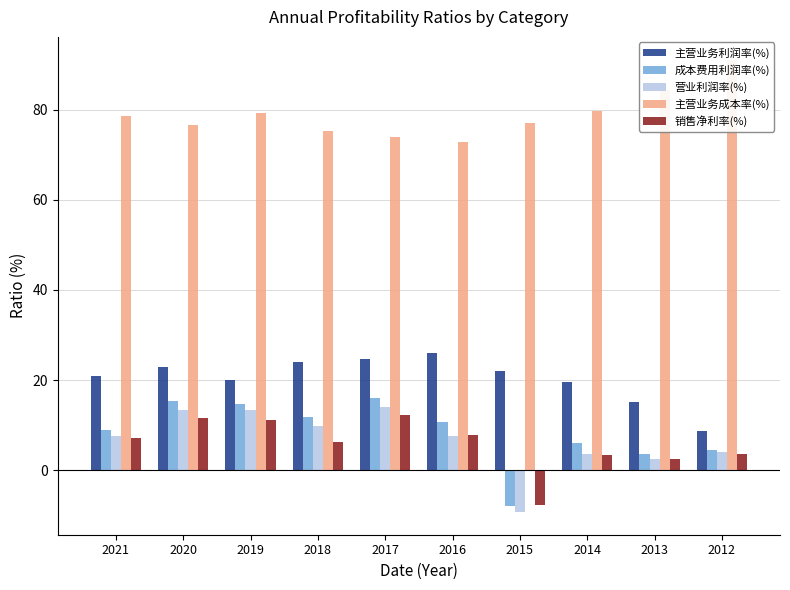

At 2014, list the series in order from largest to smallest.

主营业务成本率(%), 主营业务利润率(%), 成本费用利润率(%), 营业利润率(%), 销售净利率(%)